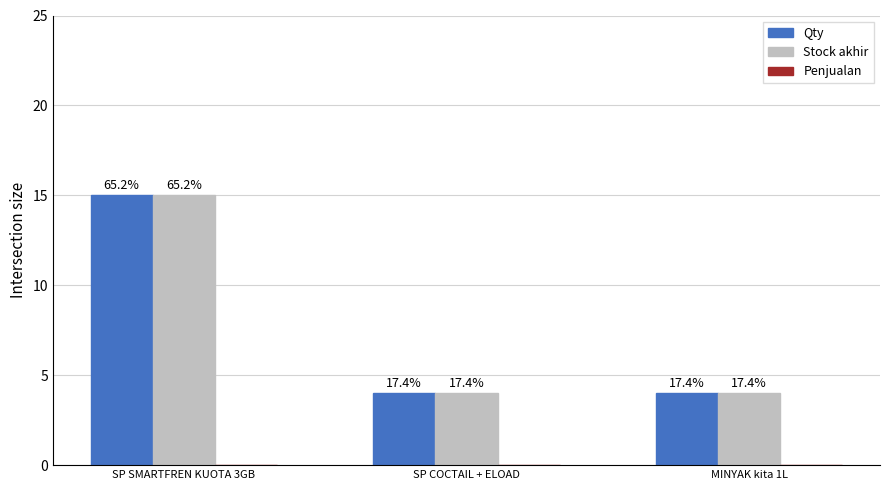

List the series in order of their peak value, highest first.

Qty, Stock akhir, Penjualan